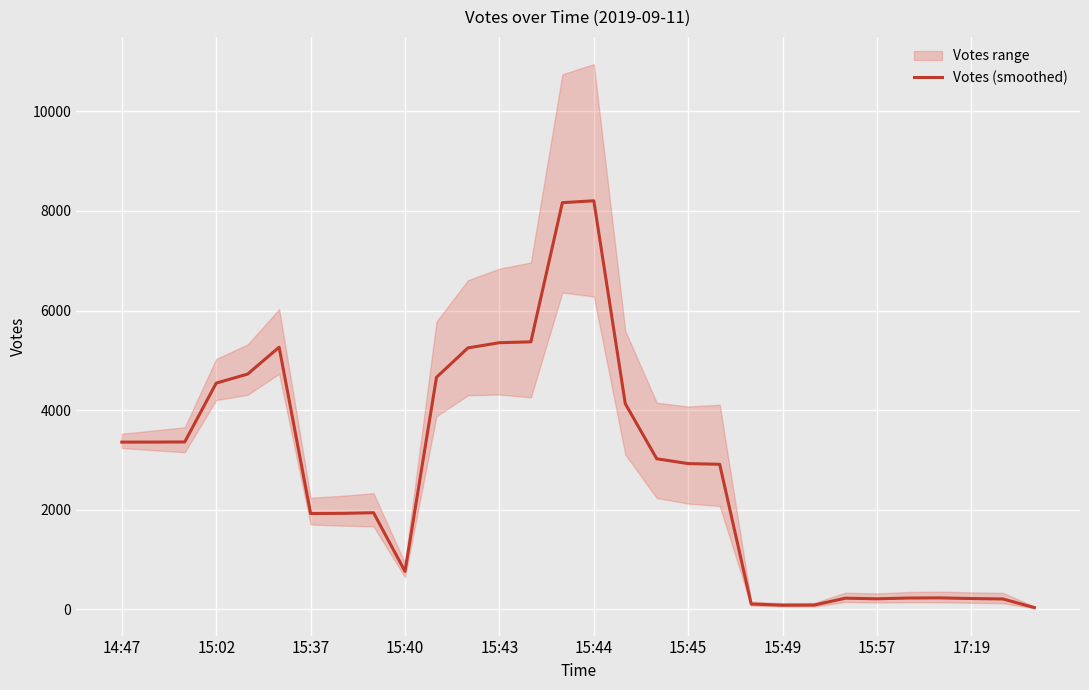

At which label does the data first exceed 2928?

14:47